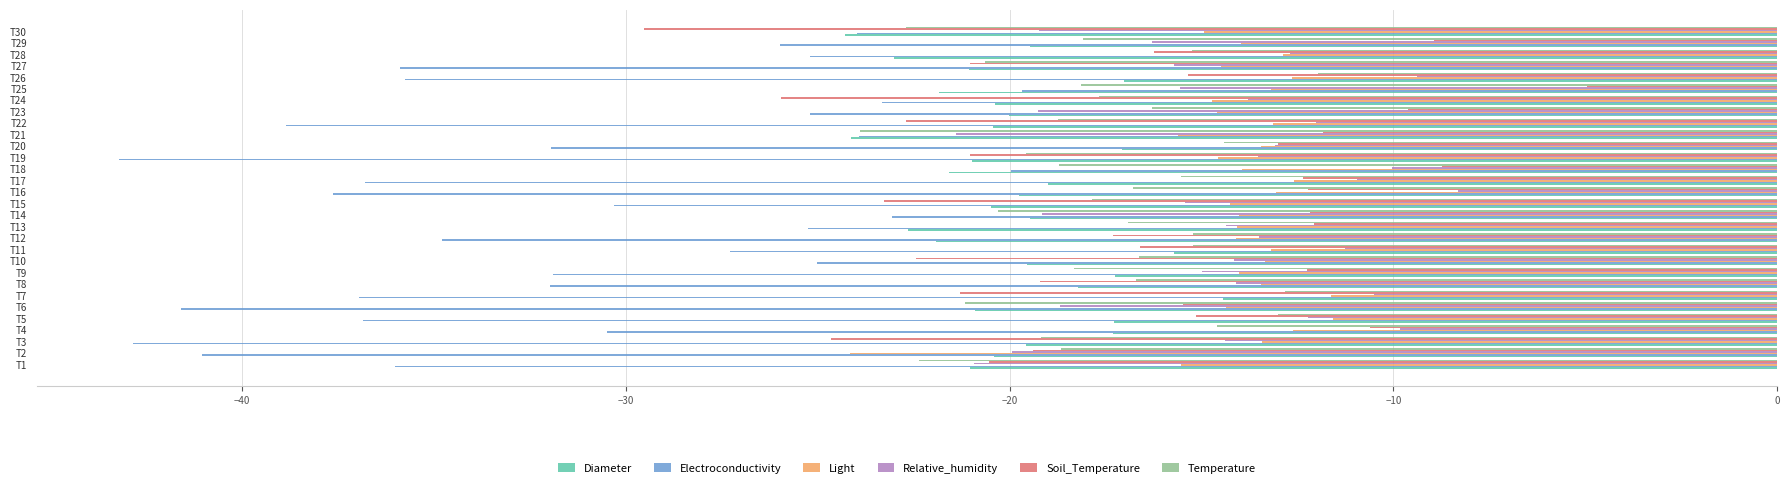

What is the difference between the second highest and minimum values in the Soil_Temperature series?

20.8